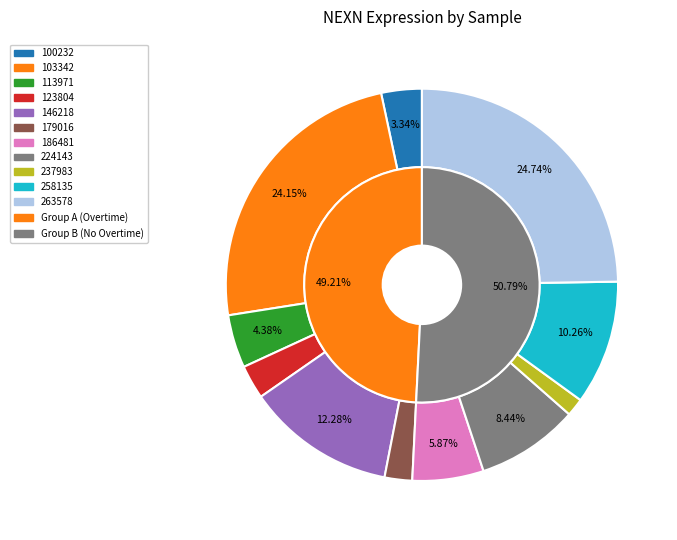

Is there a majority slice in this chart?

No